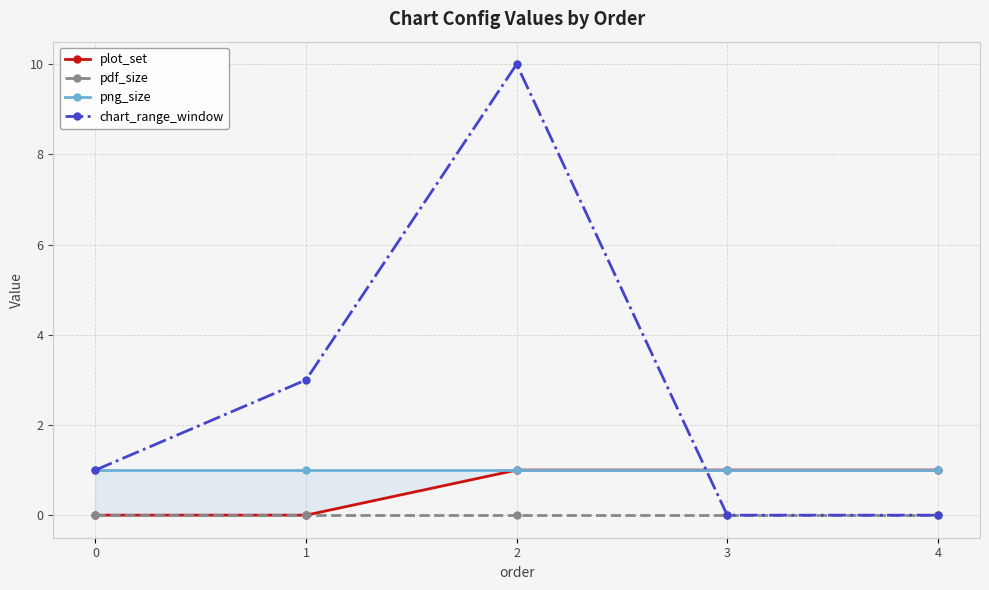

What are all the series names shown in the legend?

plot_set, pdf_size, png_size, chart_range_window